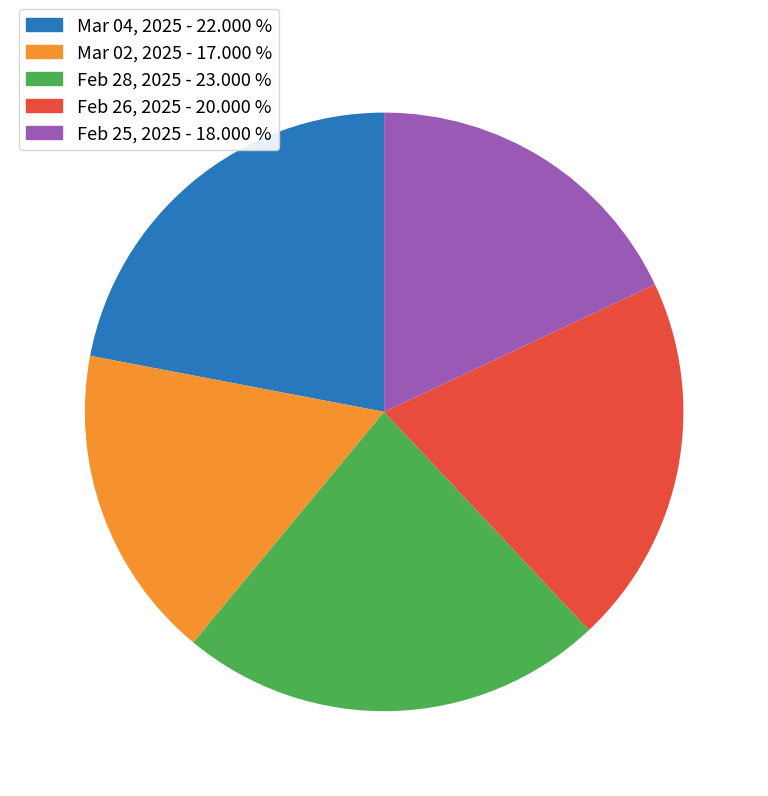

What is the ratio of the value at Feb 28, 2025 to the value at Mar 04, 2025?

1.0